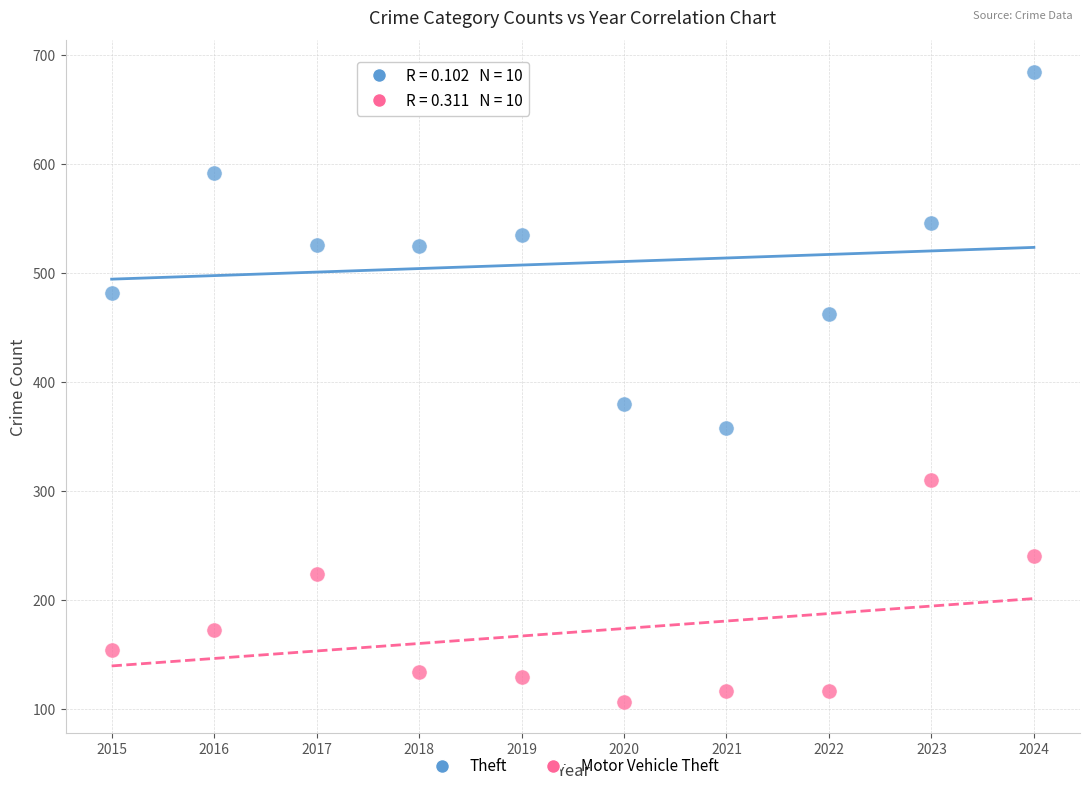

Across all series, what Y value is closest to 396?

380